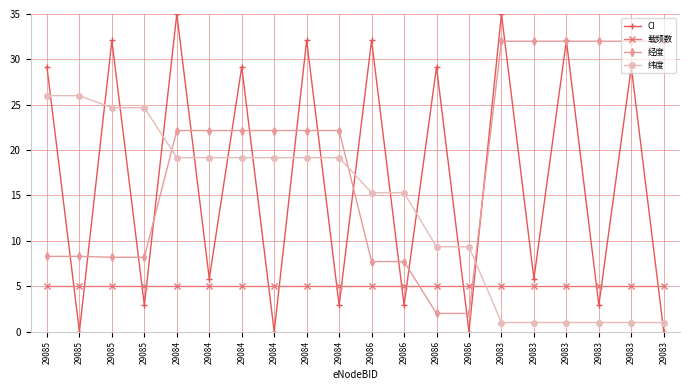

What is the average value of the 经度 series?

18.9